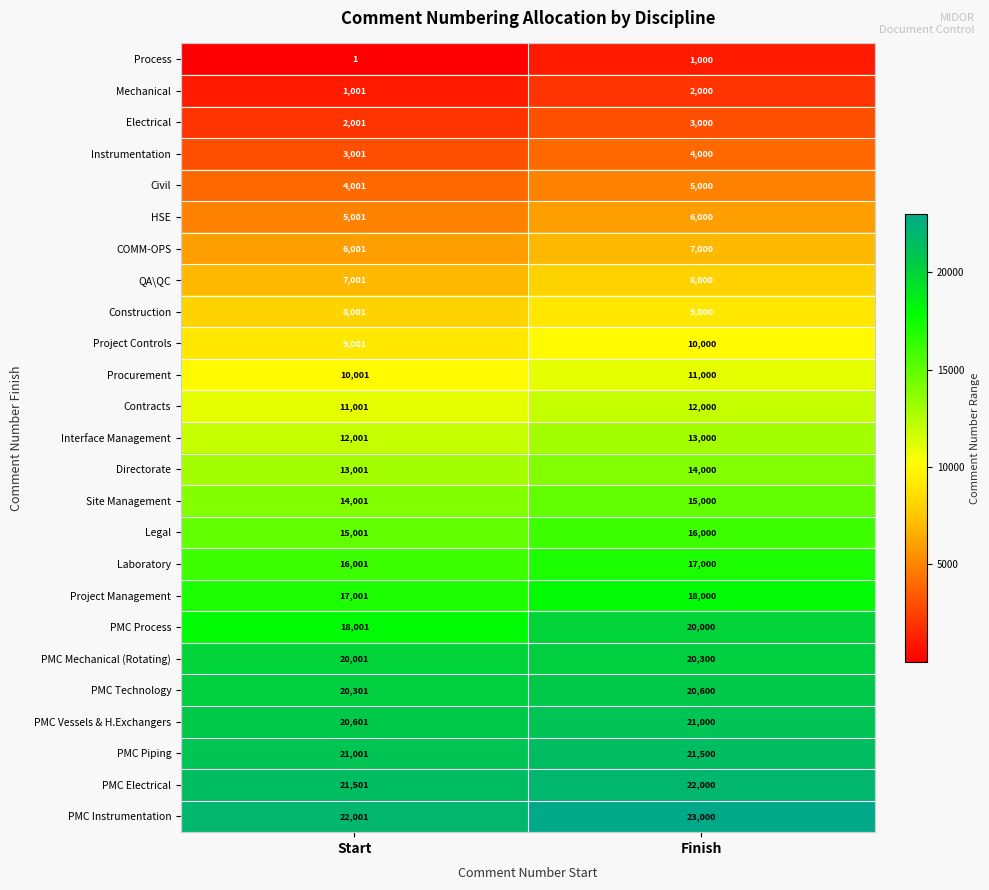

Rank the series at Finish from lowest to highest value.

Process, Mechanical, Electrical, Instrumentation, Civil, HSE, COMM-OPS, QA\QC, Construction, Project Controls, Procurement, Contracts, Interface Management, Directorate, Site Management, Legal, Laboratory, Project Management, PMC Process, PMC Mechanical (Rotating), PMC Technology, PMC Vessels & H.Exchangers, PMC Piping, PMC Electrical, PMC Instrumentation